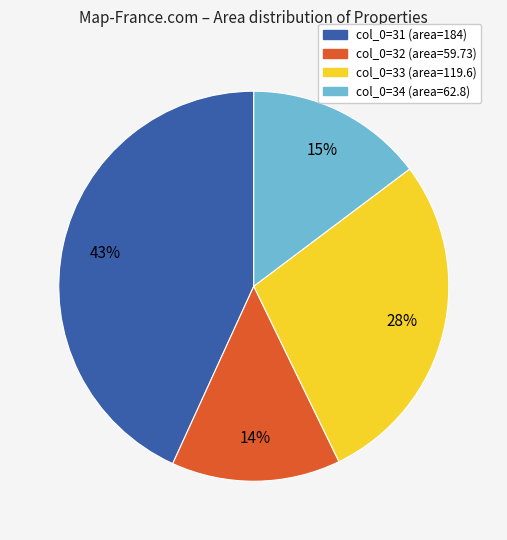

Does any single category account for the majority?

No